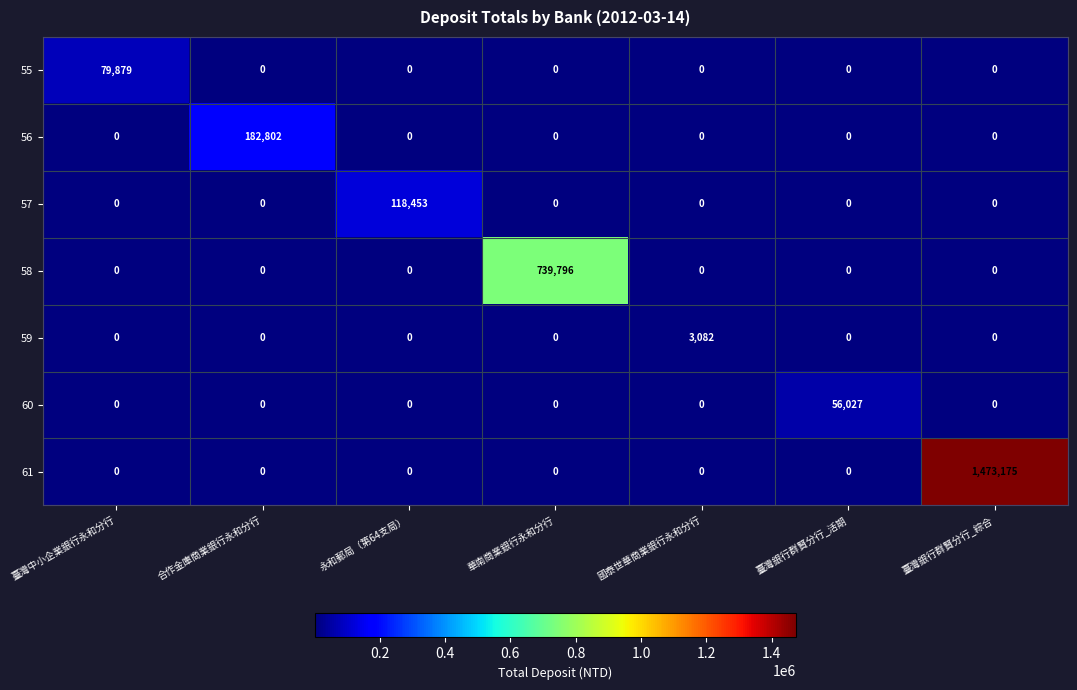

At which category is the sum across all series the highest?

臺灣銀行群賢分行_綜合